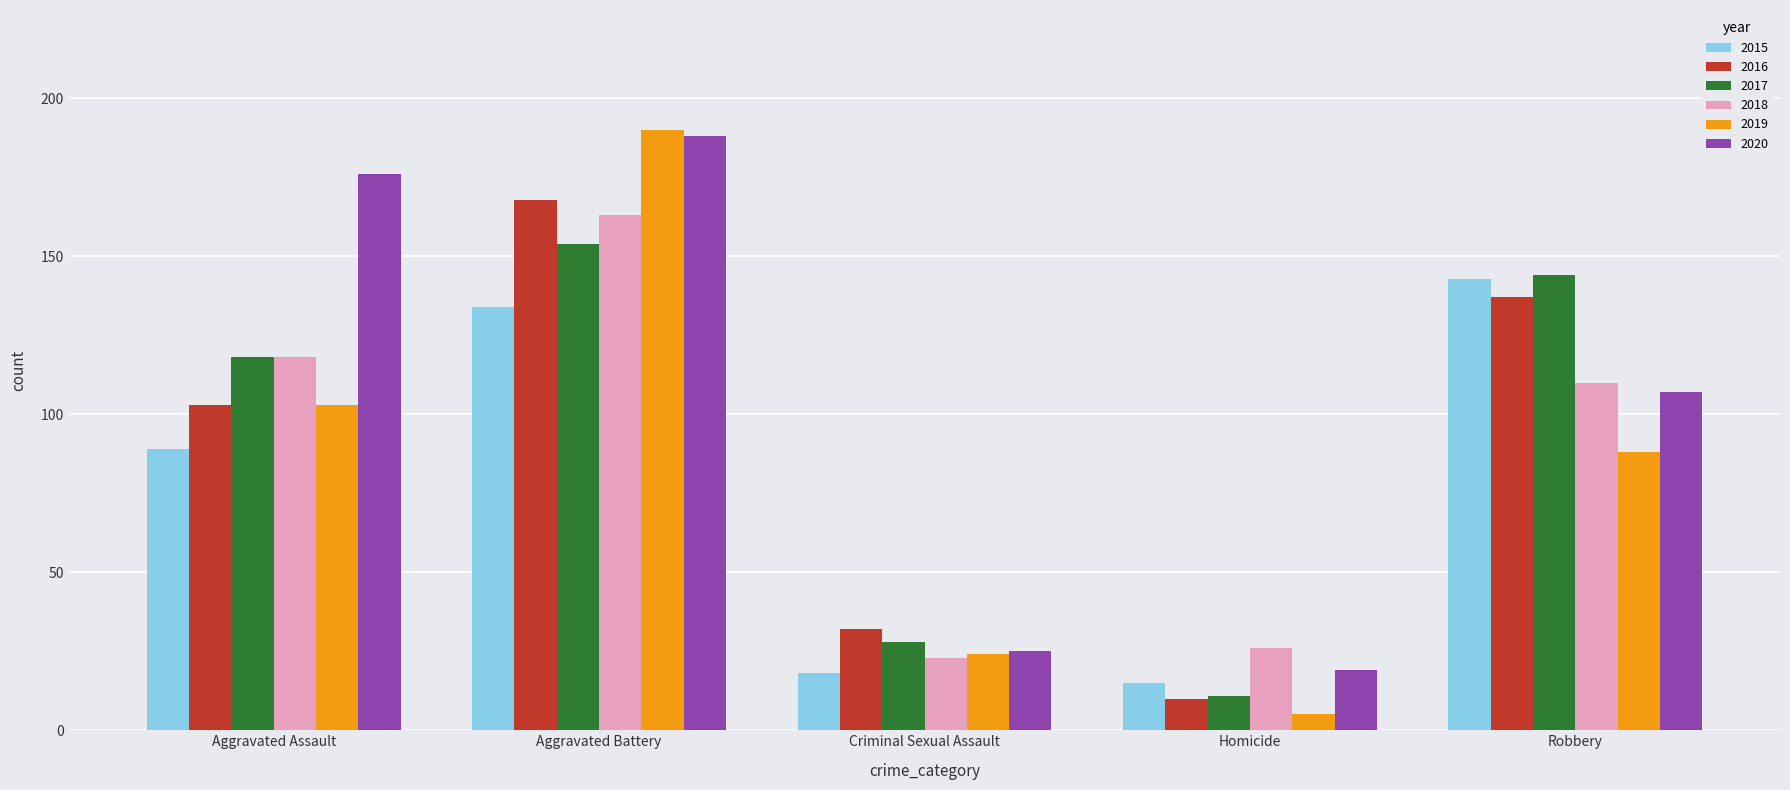

What is the minimum value for 2018?

23